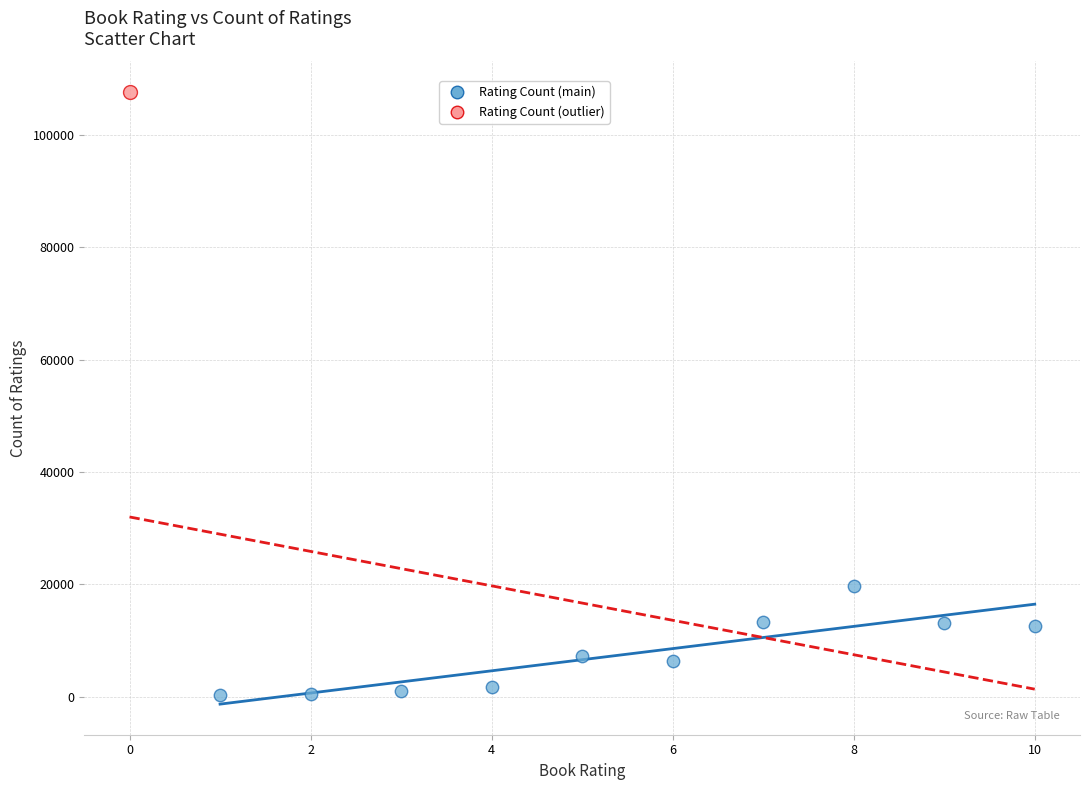

What are all the series names shown in the legend?

Rating Count (main), Rating Count (outlier)